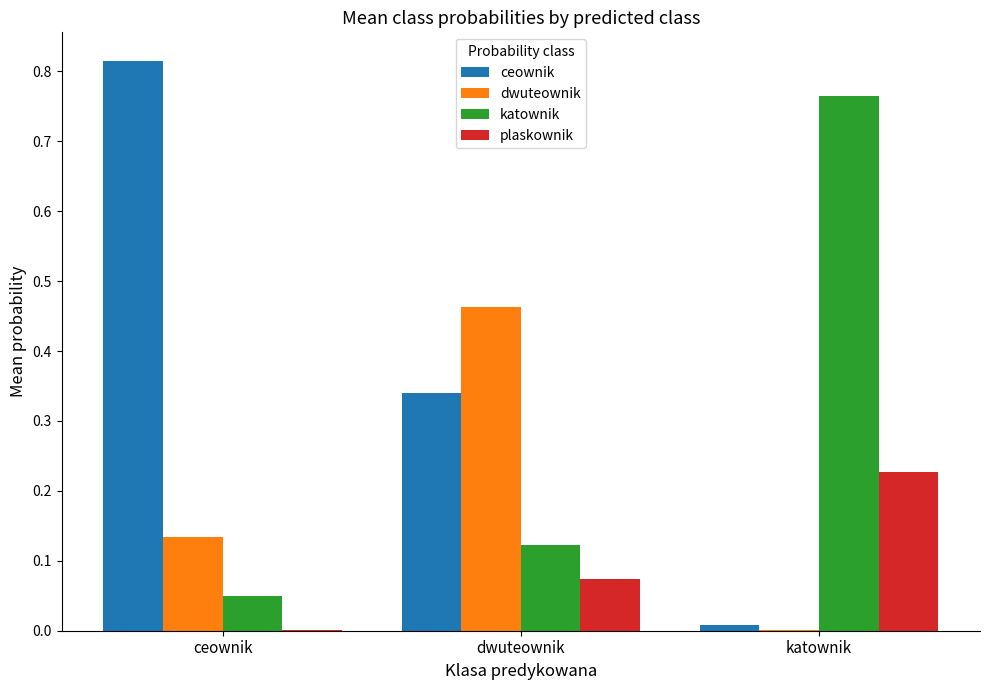

True or false: dwuteownik has a value of 0.3 at dwuteownik.

False